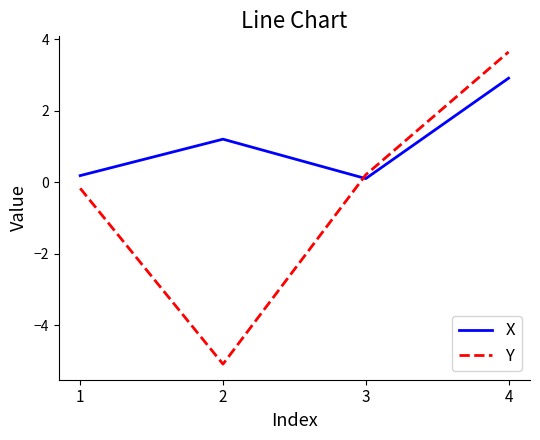

Which category has the lowest value in the Y series?

2